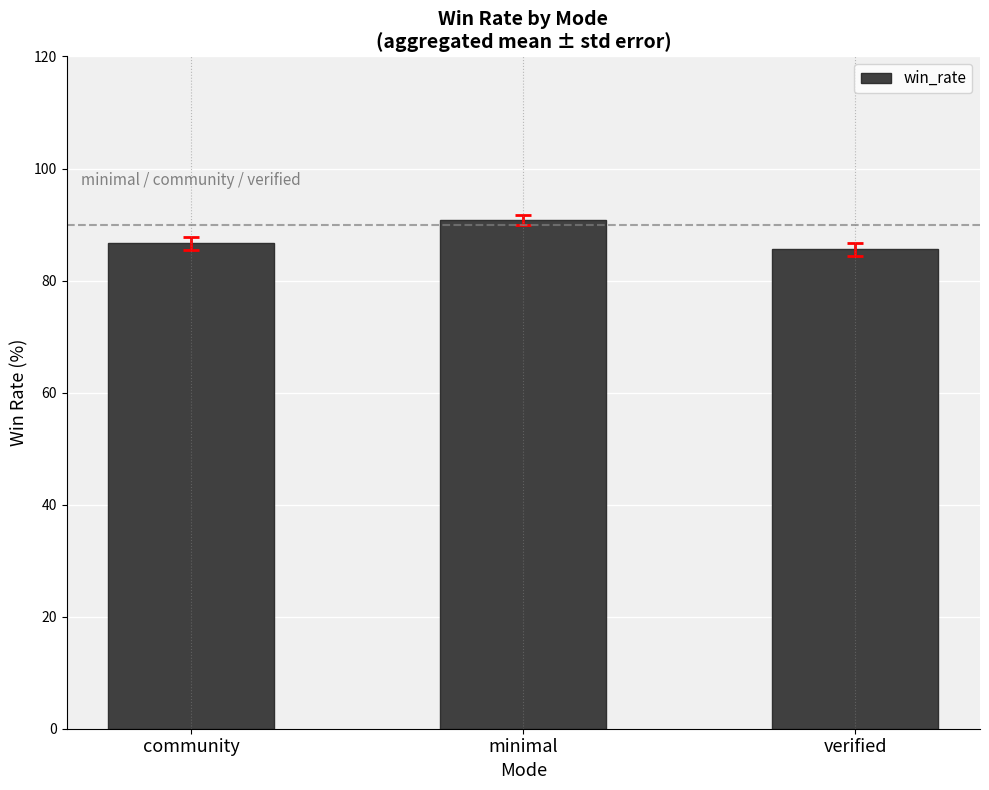

What is the label of the 2nd bar from the left?

minimal